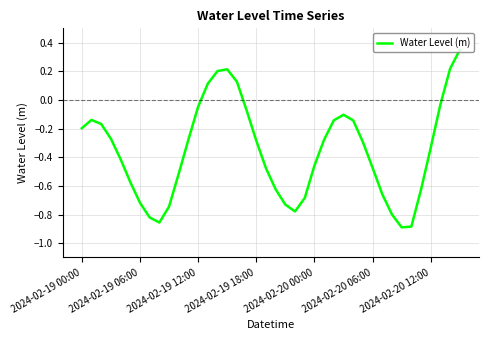

What is the difference between the maximum and minimum values?

1.2